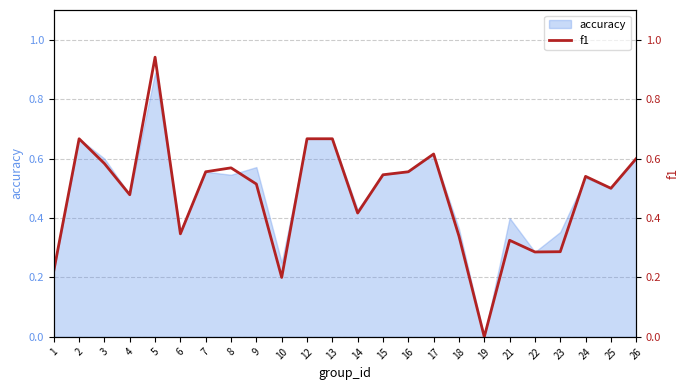

At which label is the value closest to 0?

19